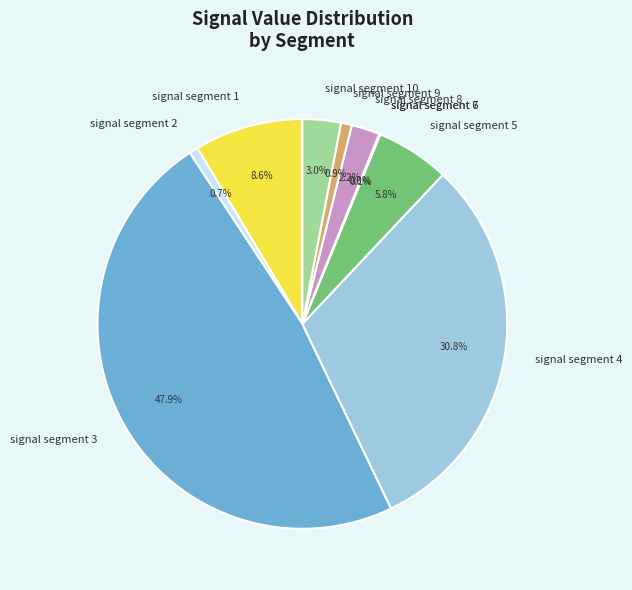

The signal segment 9 slice represents 1% of the pie. True or false?

True